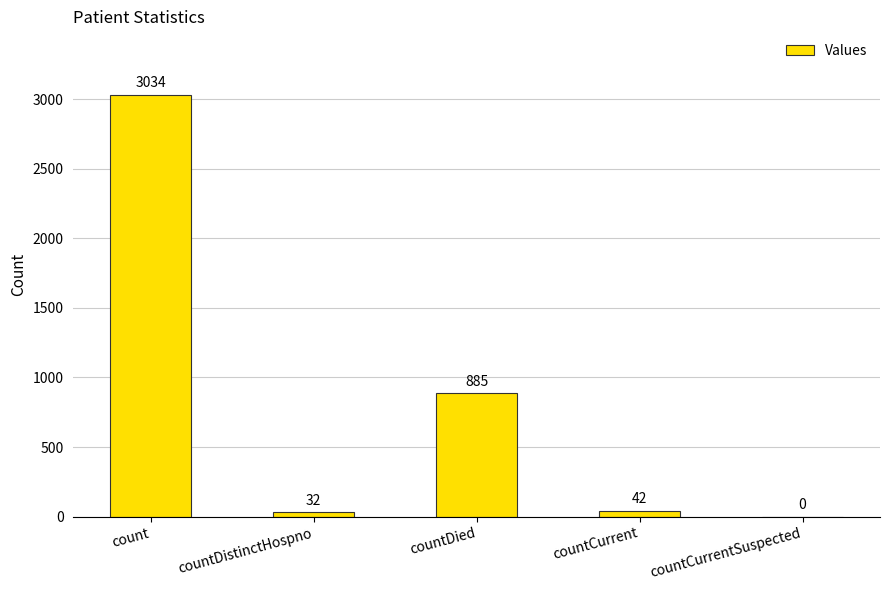

What is the change in value from countCurrent to countCurrentSuspected?

-42